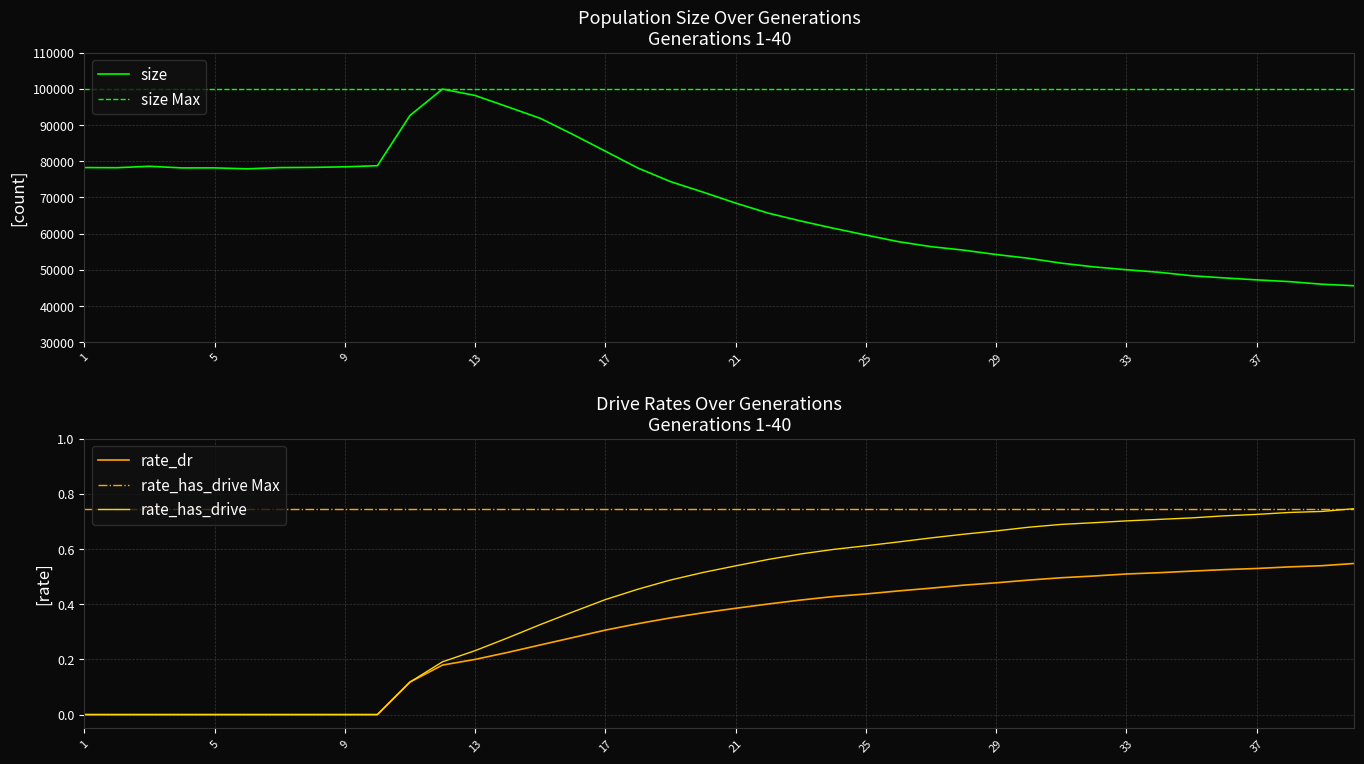

What is the lowest value of the size series?

45612